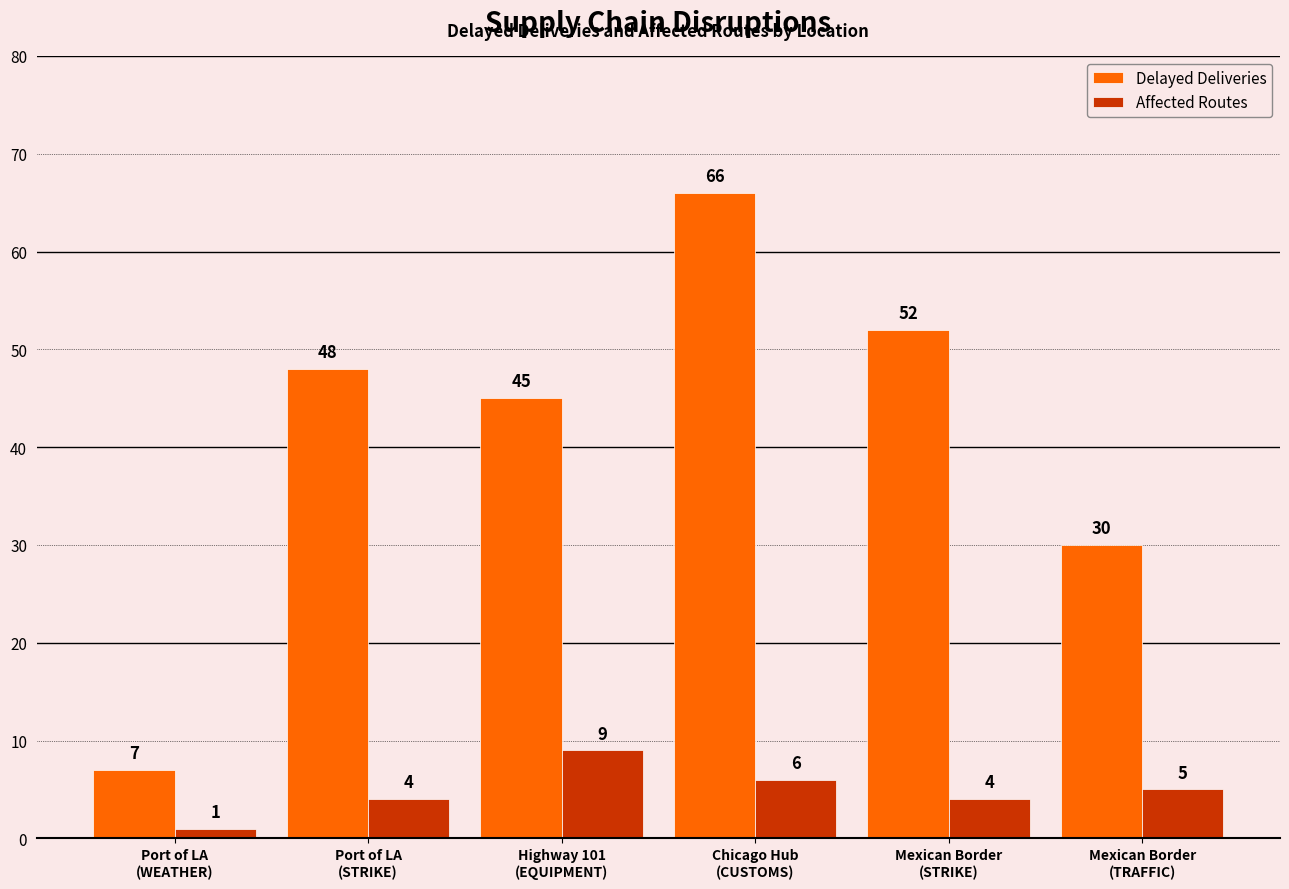

Rank the series at Port of LA
(WEATHER) from lowest to highest value.

Affected Routes, Delayed Deliveries